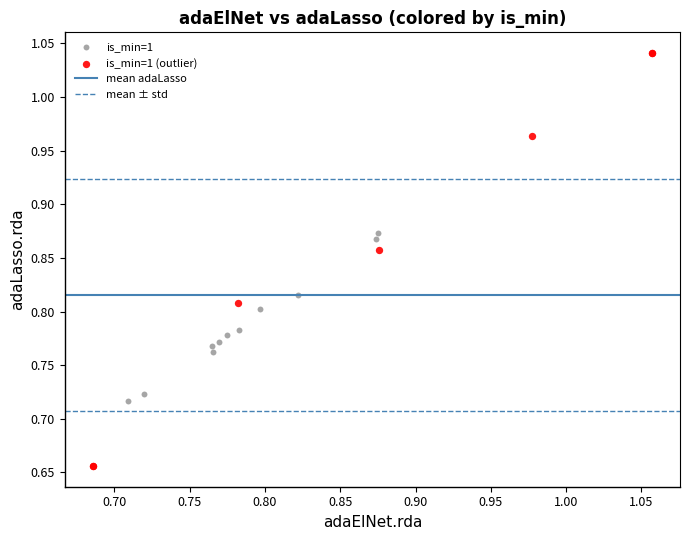

Which series reaches the minimum Y coordinate?

is_min=1 (outlier)